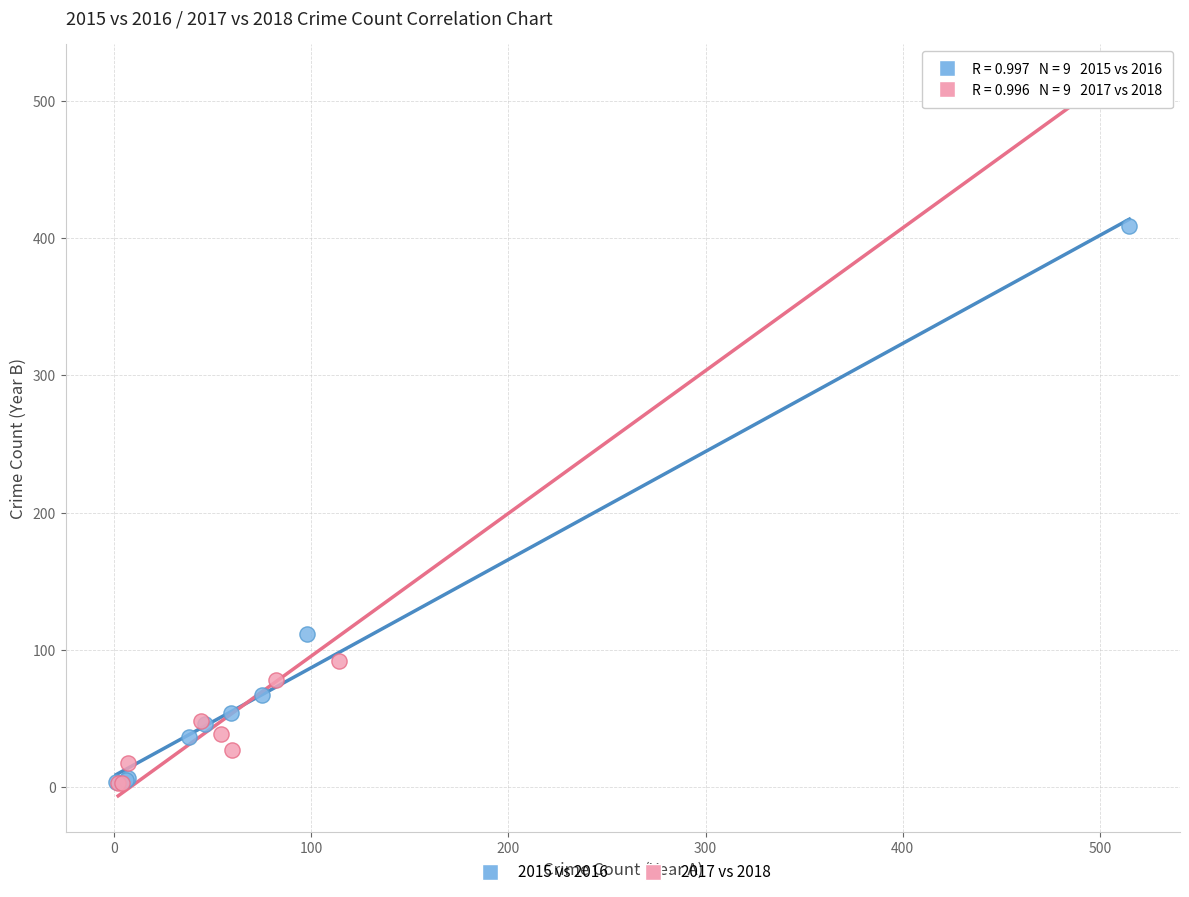

Which series has the largest Y range (max minus min)?

2017 vs 2018